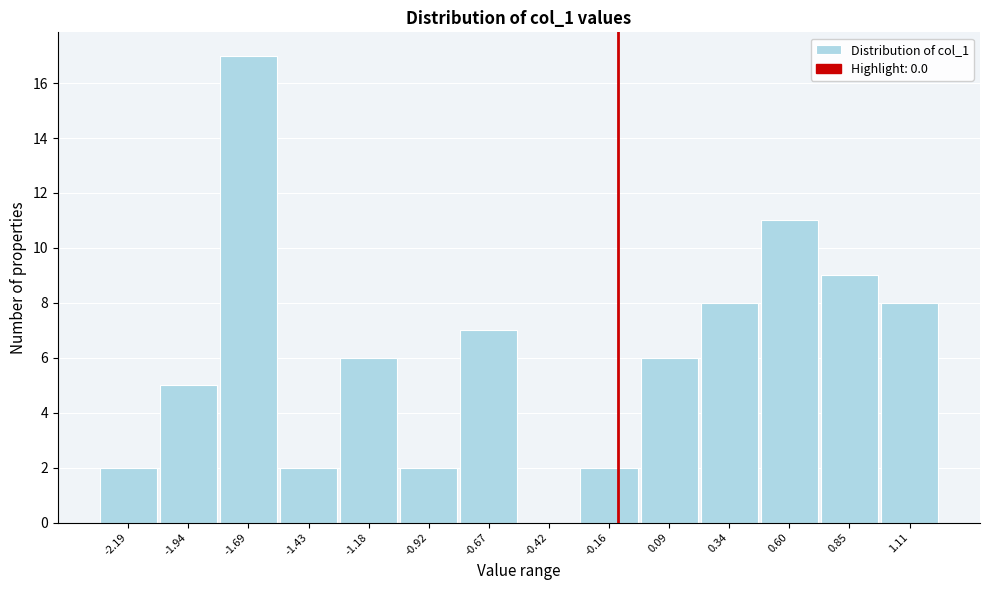

Reading left to right, extract all data points from this chart.

-2.19=2	-1.94=5	-1.69=17	-1.43=2	-1.18=6	-0.92=2	-0.67=7	-0.42=0	-0.16=2	0.09=6	0.34=8	0.60=11	0.85=9	1.11=8